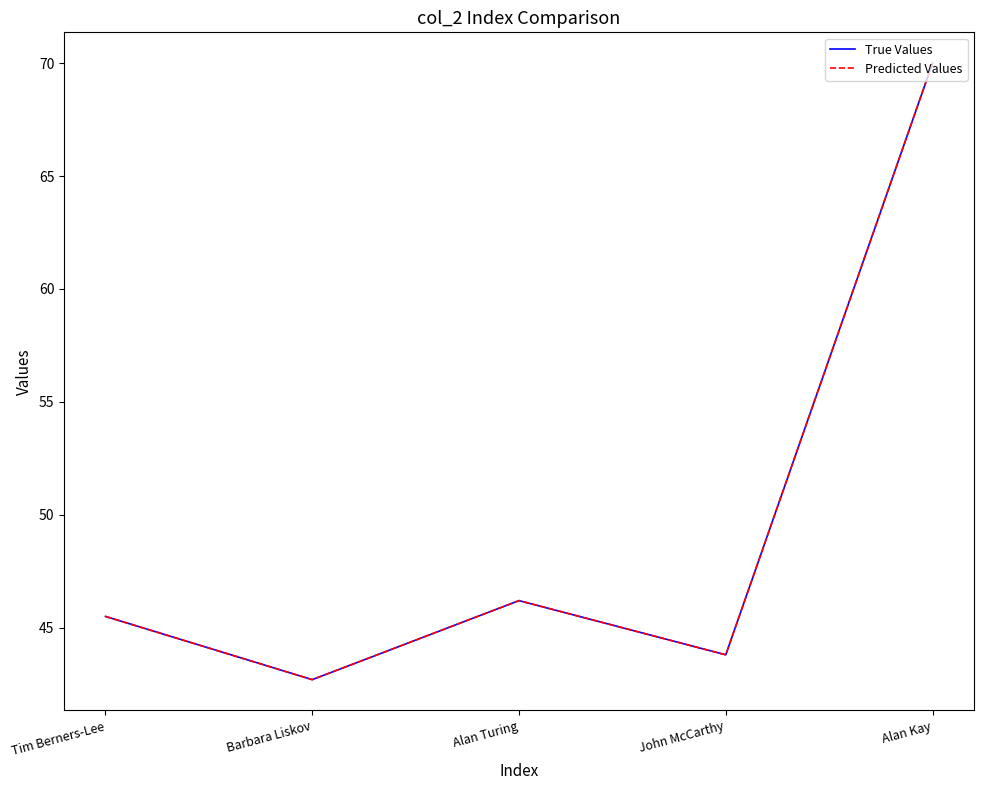

What is the sum of all Predicted Values values?

248.2